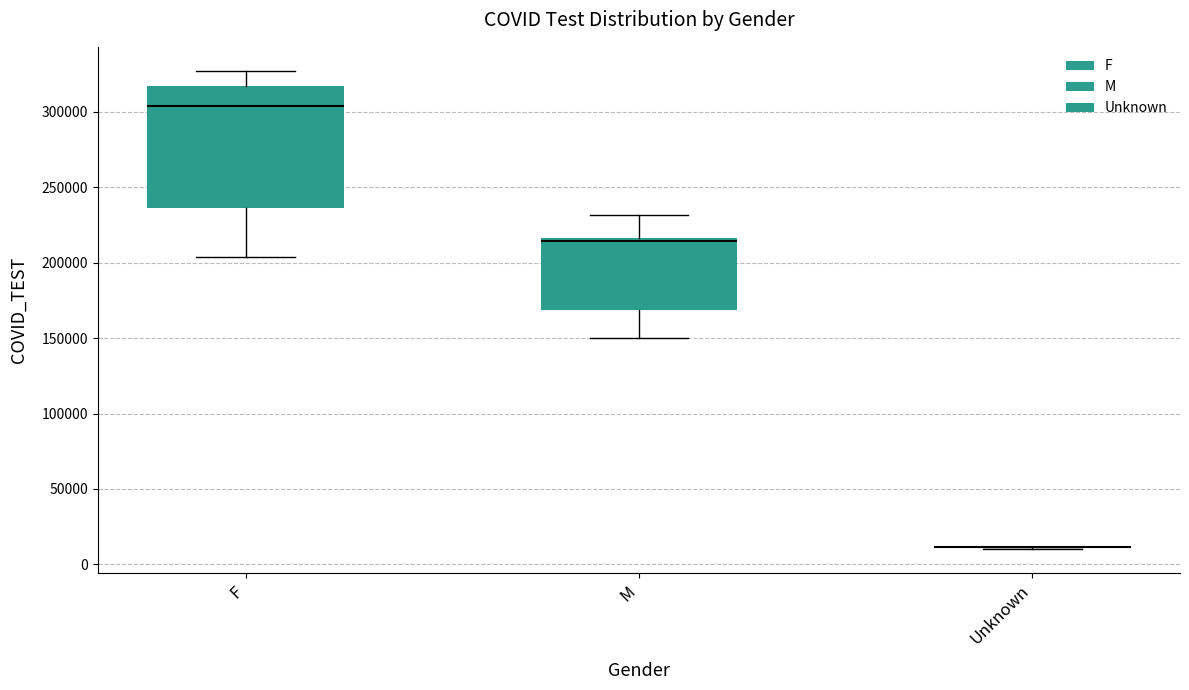

Reading left to right, transcribe this box plot: for each box, give where its median line is, the range the box spans, and where its two whiskers end, as read against the y-axis. The values are not printed on the chart, so give them approximately, as read against the axis.

F: median 305000, box 235000 to 315000, whiskers 205000 to 325000
M: median 215000 (just below the box's upper edge), box 170000 to 215000, whiskers 150000 to 230000
Unknown: box collapsed to a line at 10000, whiskers 10000 to 10000